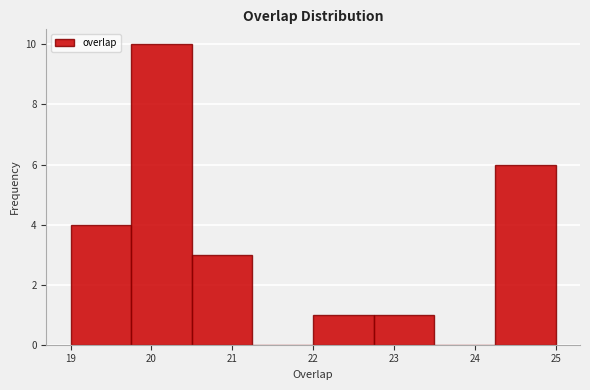

Which range on the x-axis has the tallest bar?

19.75 to 20.50